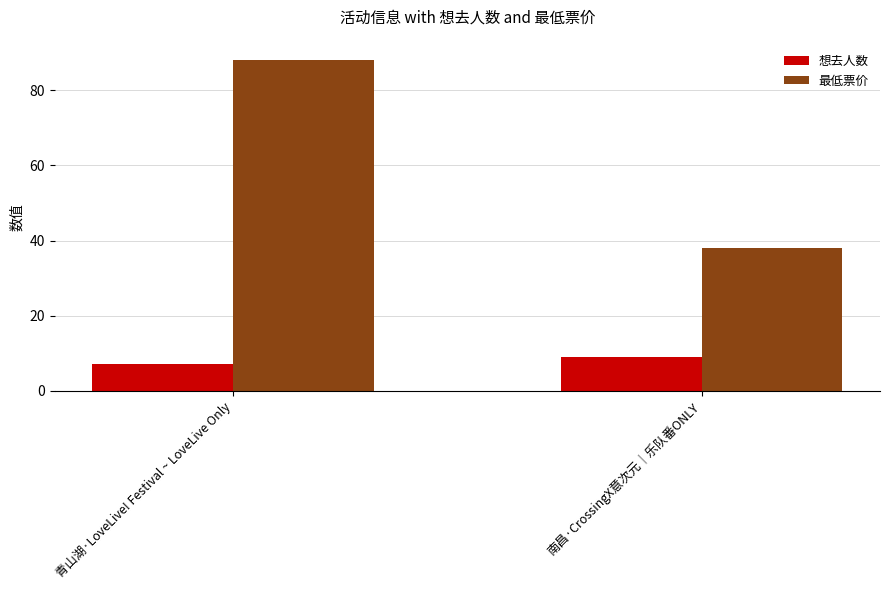

Is it true that 最低票价 equals 88 at 青山湖·LoveLive! Festival ~ LoveLive Only?

True